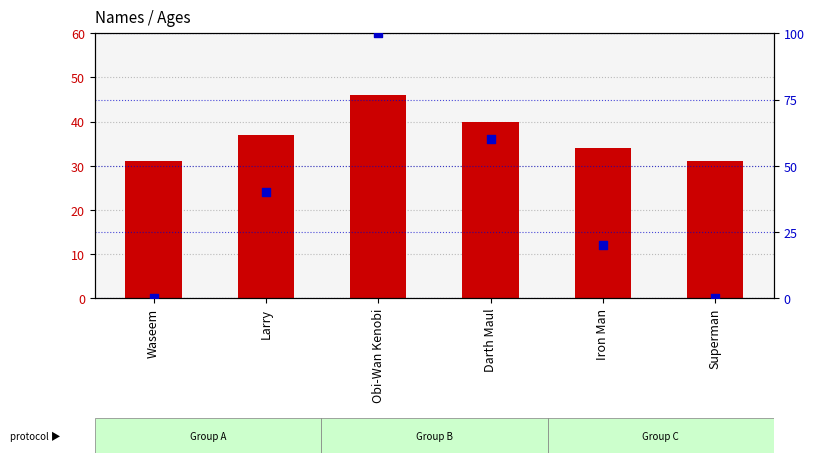

What is the total value across all series at Darth Maul?

100